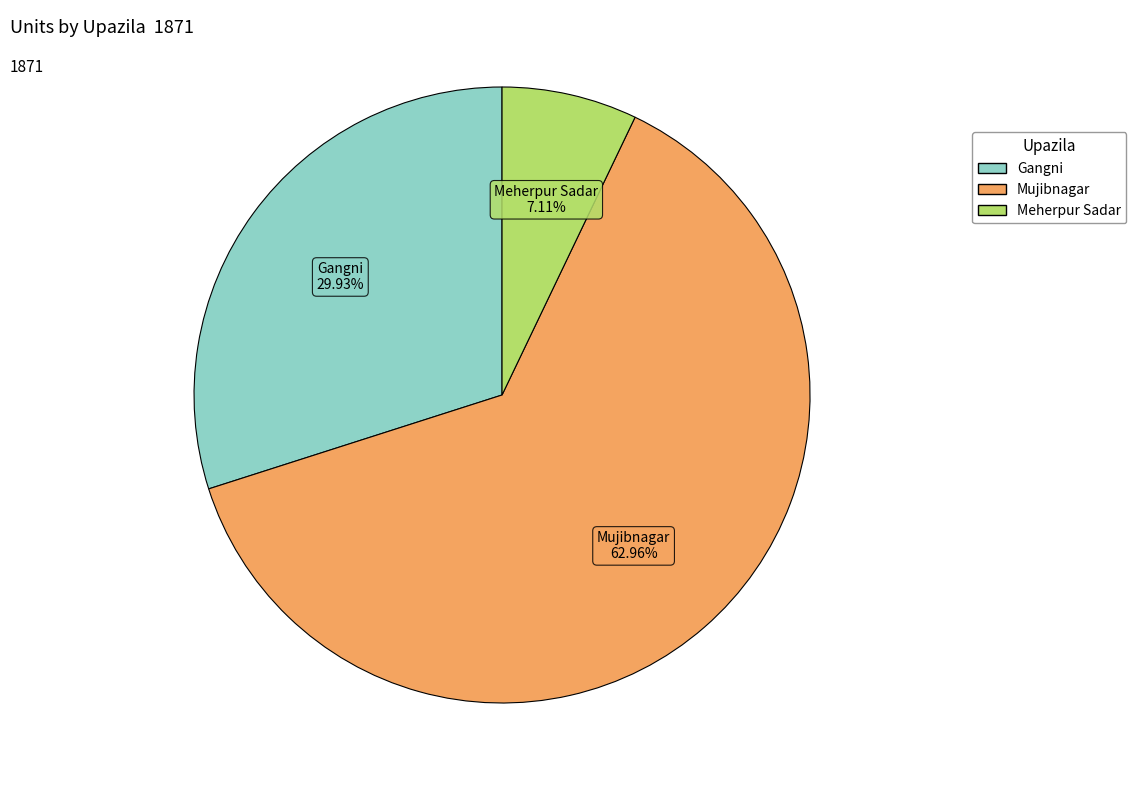

To the nearest percent, what portion does Gangni represent?

30%